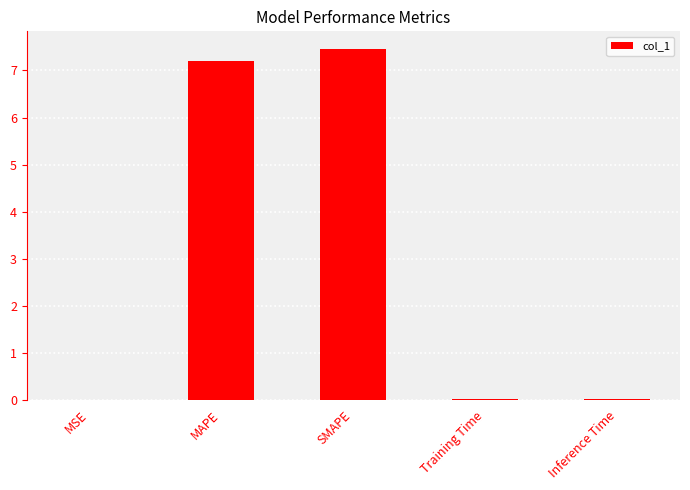

The chart shows a value of 0.0 at MSE. True or false?

True